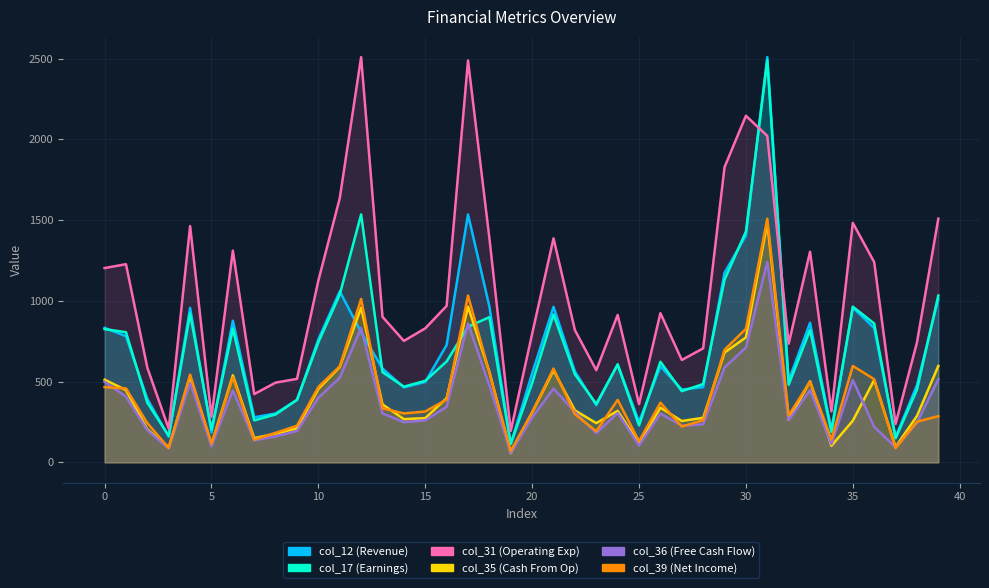

The value of col_35 at 10 is 714. True or false?

False